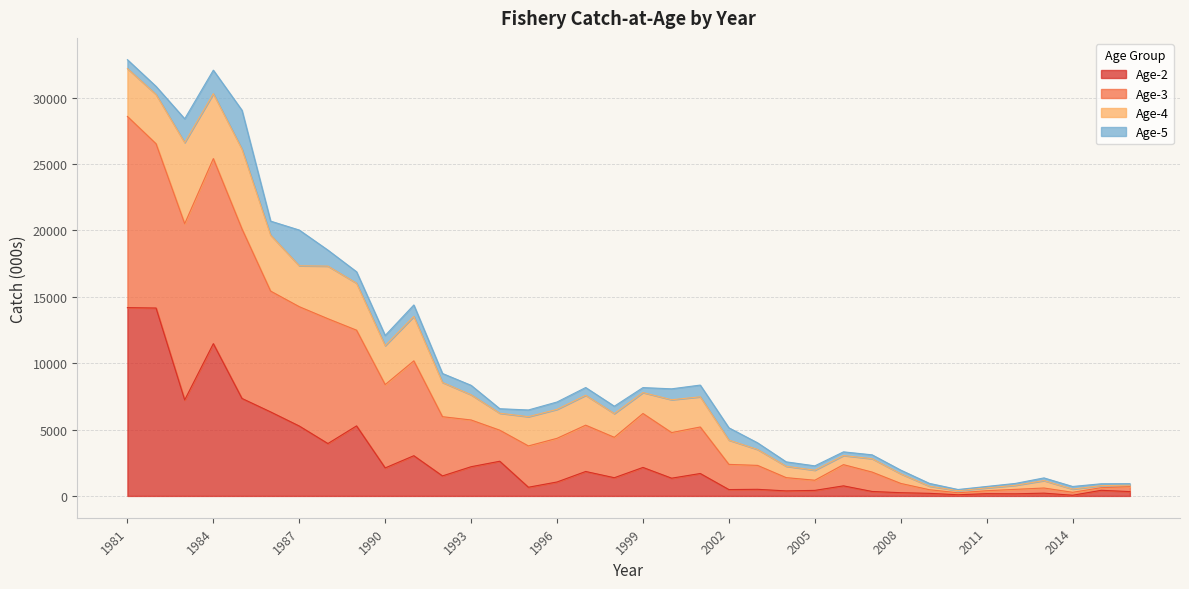

What is the difference between the Age-2 values at 1996 and 1995?

396